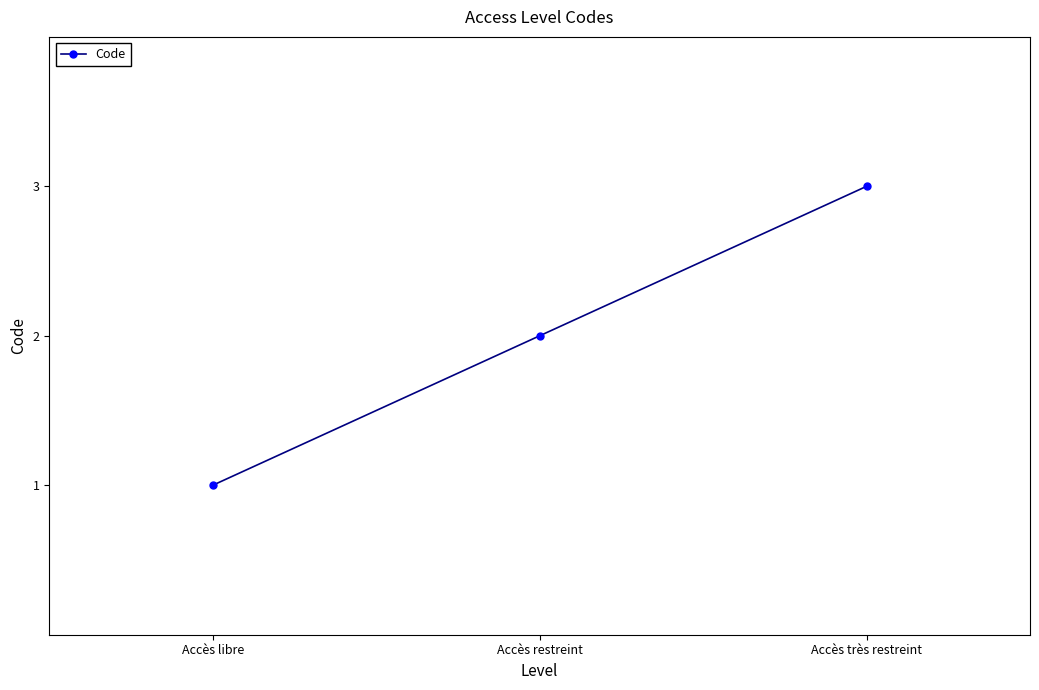

What is the average value?

2